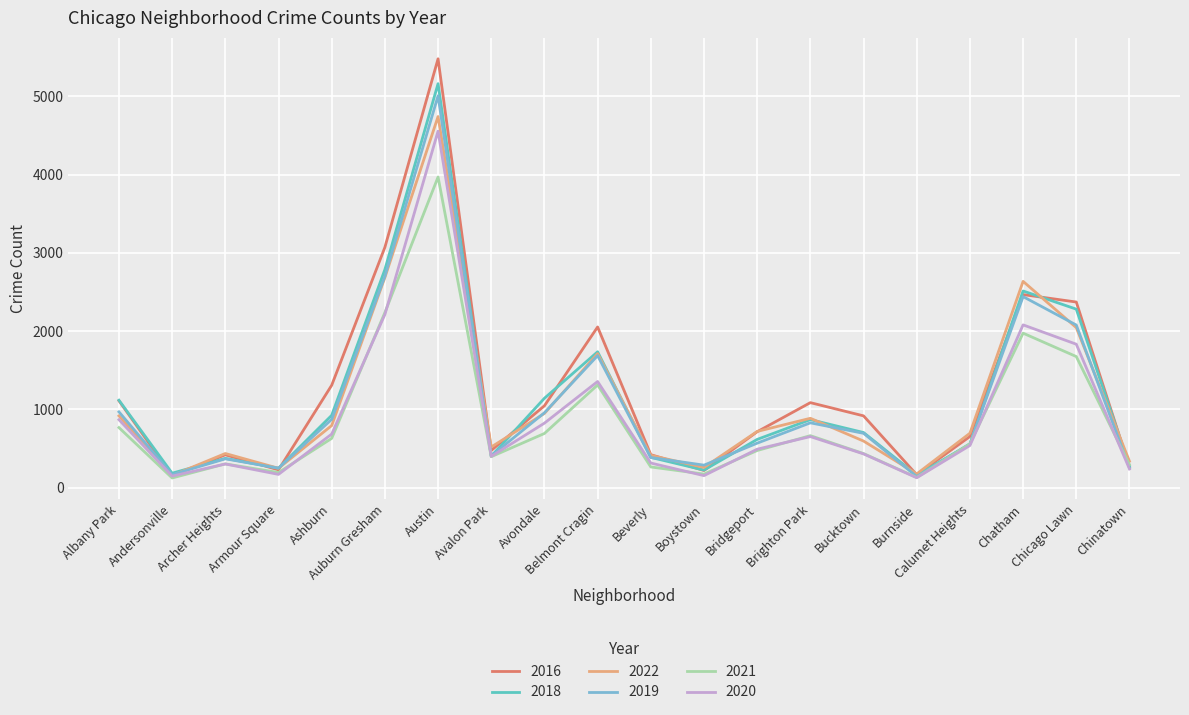

Which category has the highest value in the 2018 series?

Austin